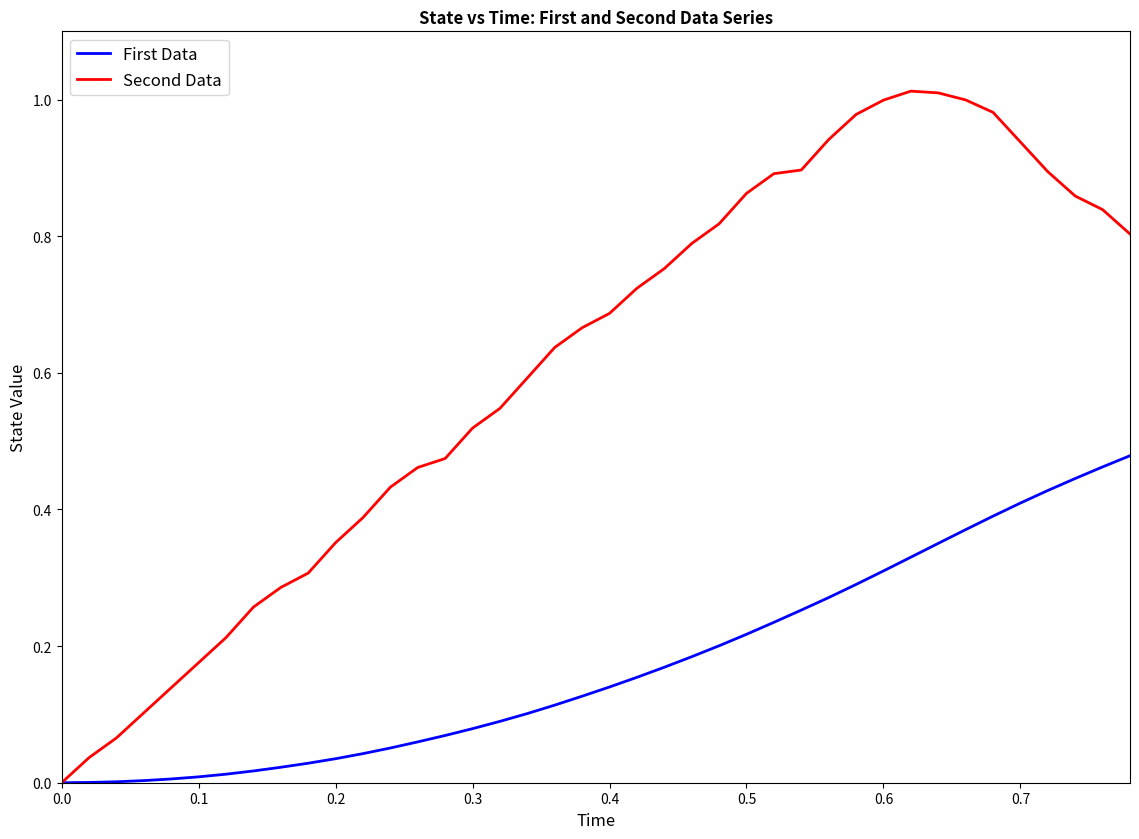

Rank the series by their average value, from lowest to highest.

First Data, Second Data